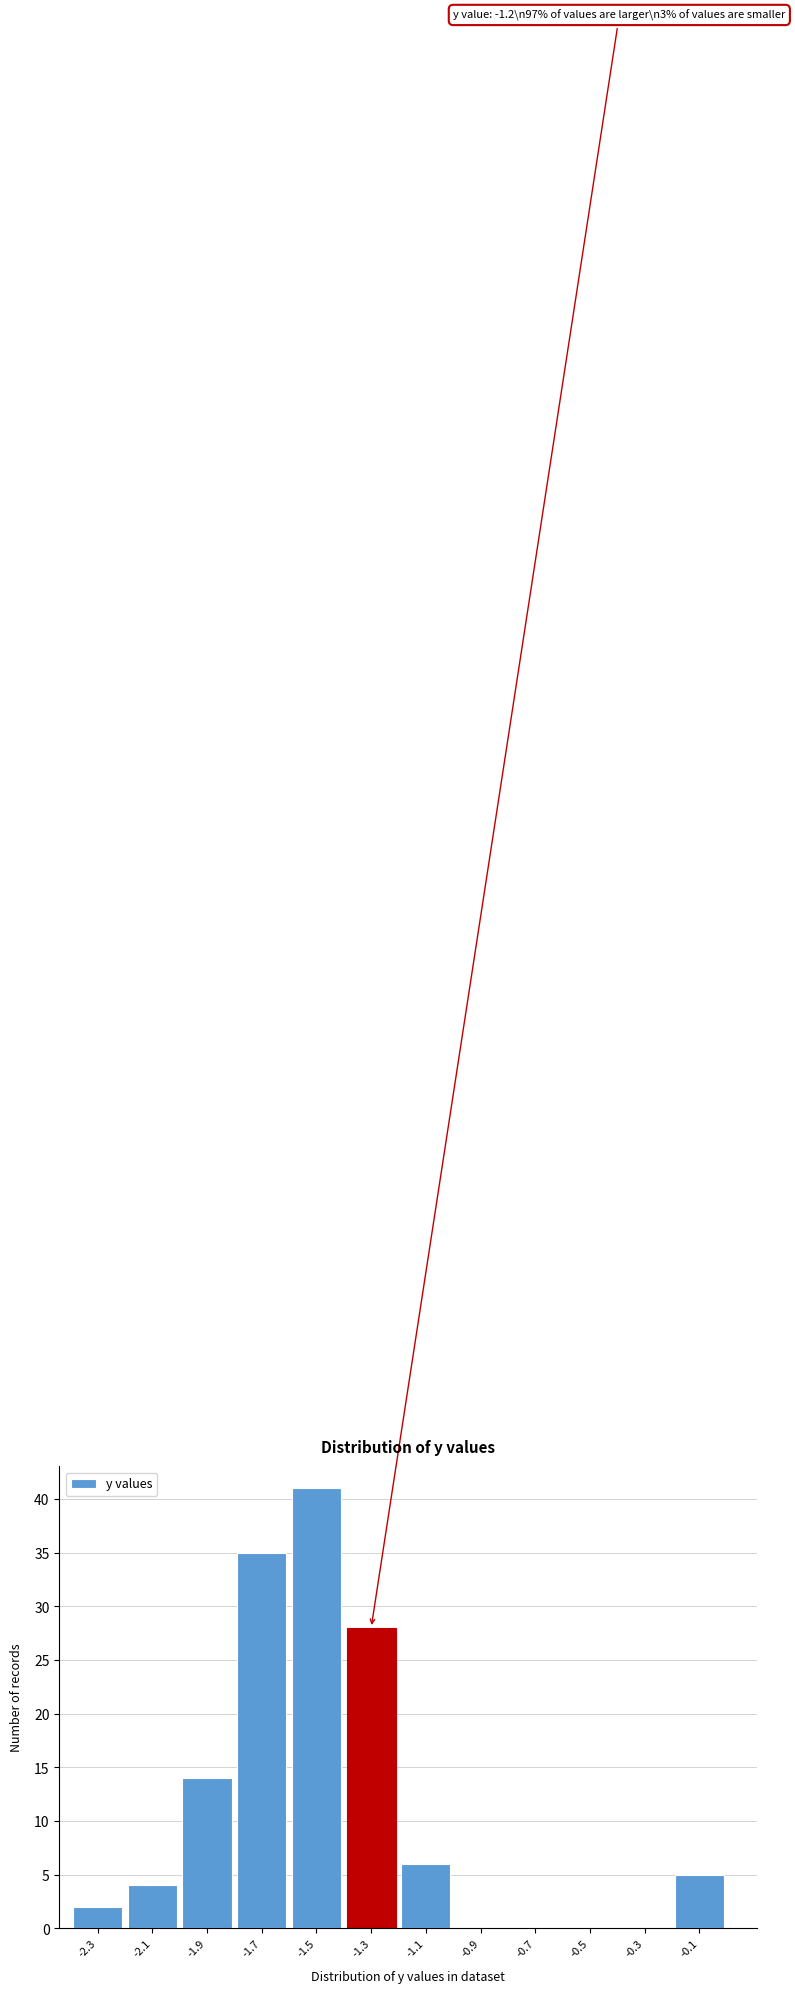

Reading right to left, extract all data points from this chart.

-0.1=5	-0.3=0	-0.5=0	-0.7=0	-0.9=0	-1.1=6	-1.3=28	-1.5=41	-1.7=35	-1.9=14	-2.1=4	-2.3=2